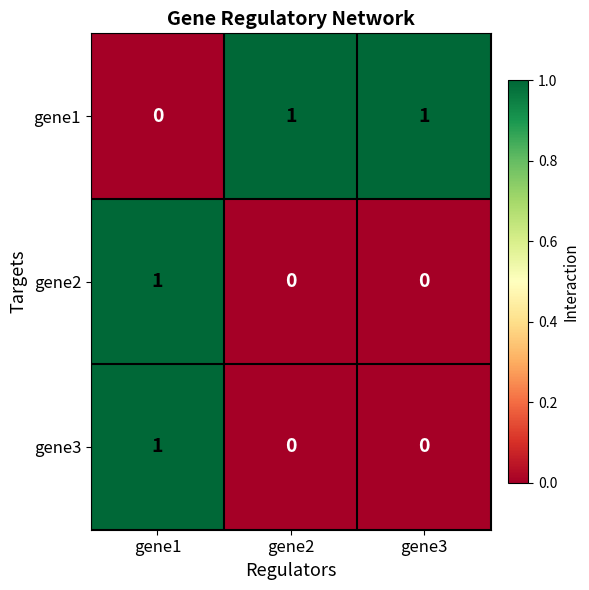

At how many categories does at least one series exceed 0?

3